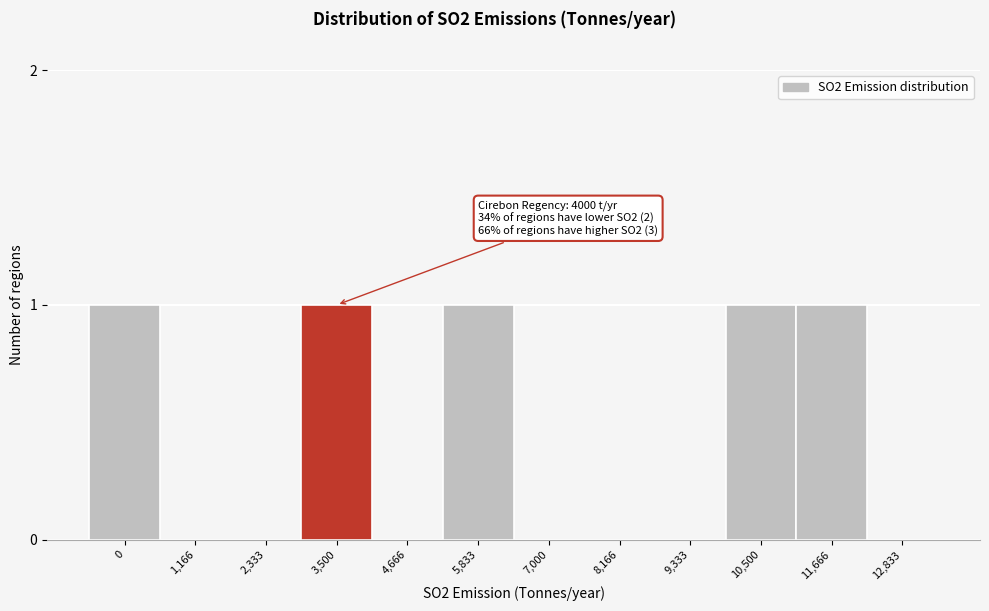

Reading right to left, extract all data points from this chart.

12,833=0	11,666=1	10,500=1	9,333=0	8,166=0	7,000=0	5,833=1	4,666=0	3,500=1	2,333=0	1,166=0	0=1